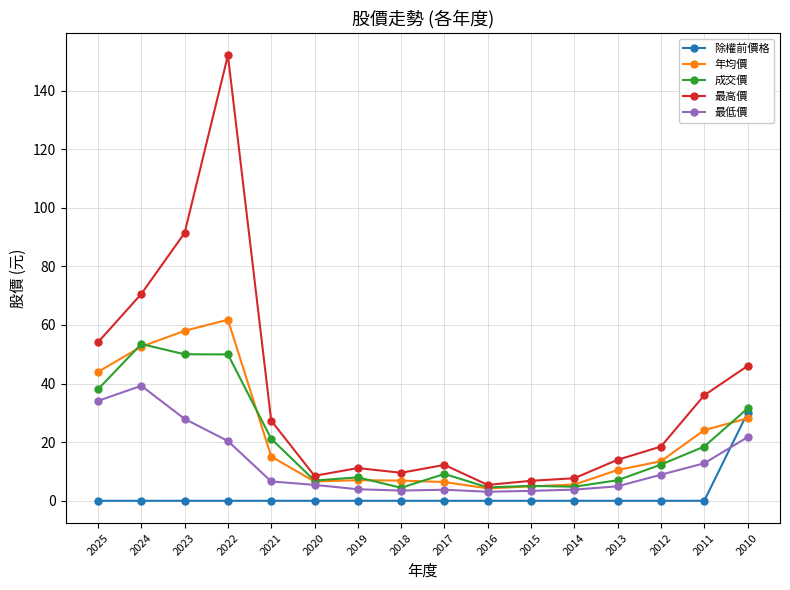

True or false: 最高價 has more than 0 interior local peaks.

True